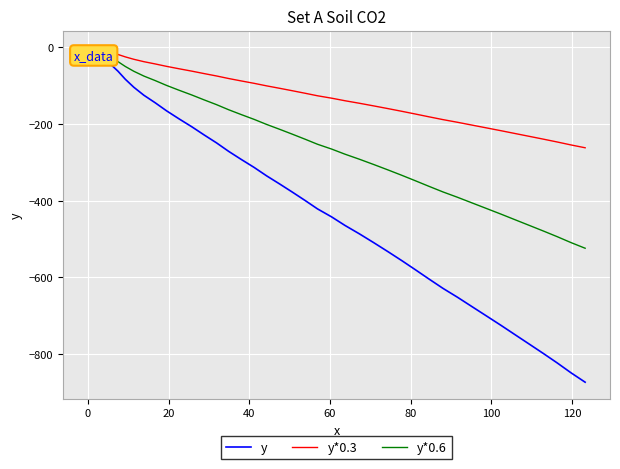

Which series has the largest total across all categories?

y*0.3